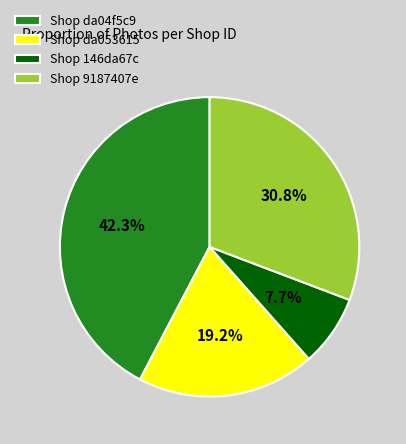

Which has a higher value, Shop da04f5c9 or Shop 146da67c?

Shop da04f5c9